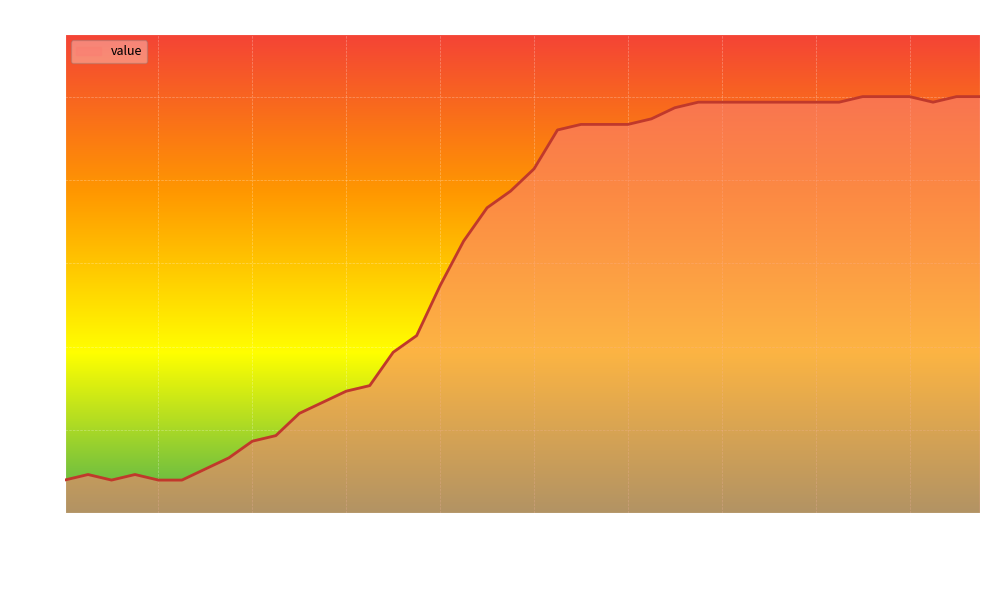

What is the minimum value shown in the chart?

6